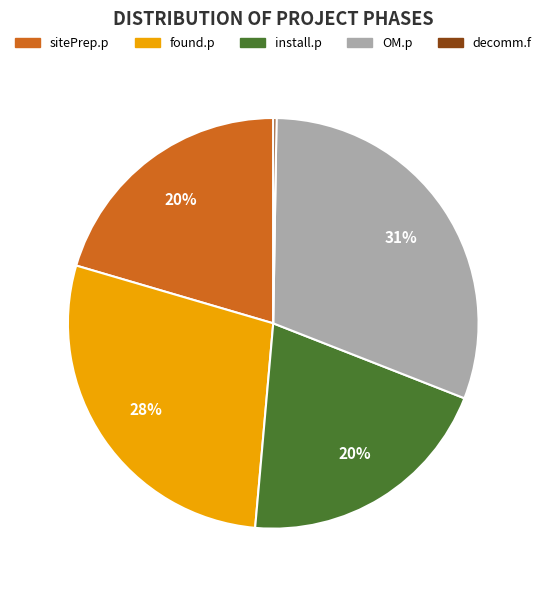

What is the largest slice in the pie chart?

OM.p